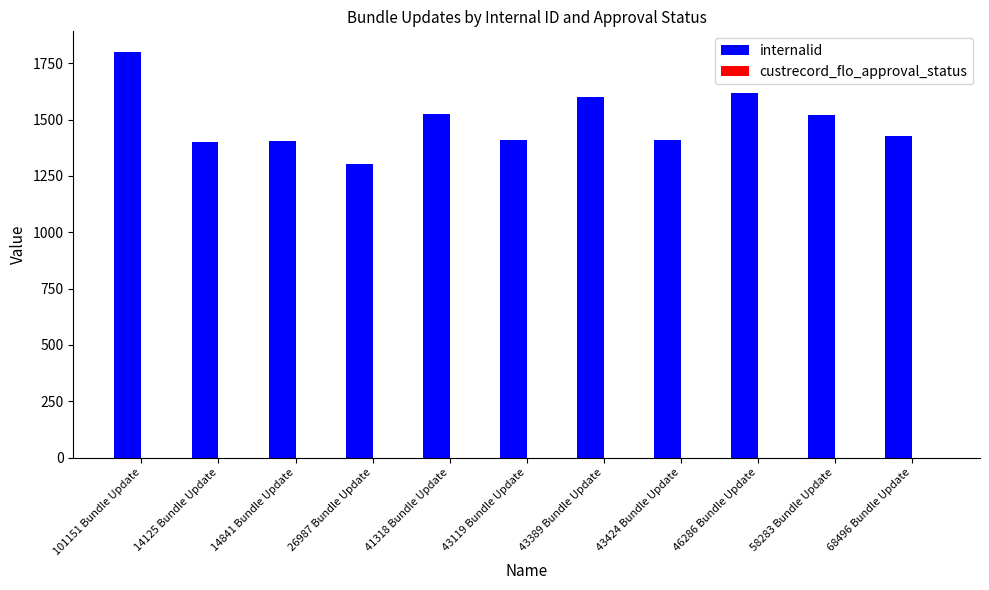

What is the sum of all internalid values?

16414